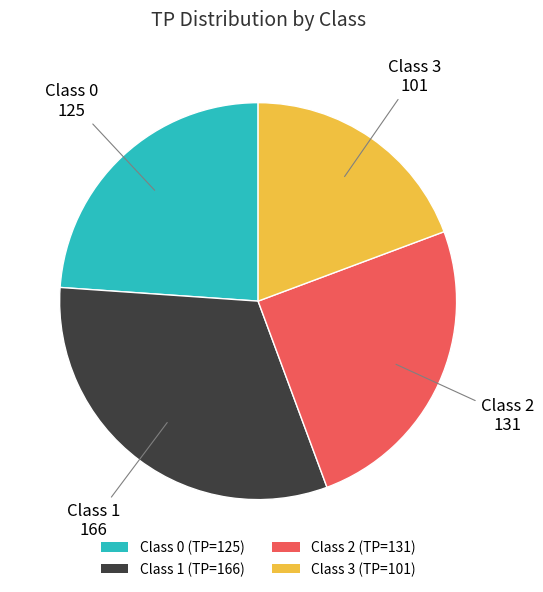

Rank the categories by value from highest to lowest.

Class 1 (TP=166), Class 2 (TP=131), Class 0 (TP=125), Class 3 (TP=101)